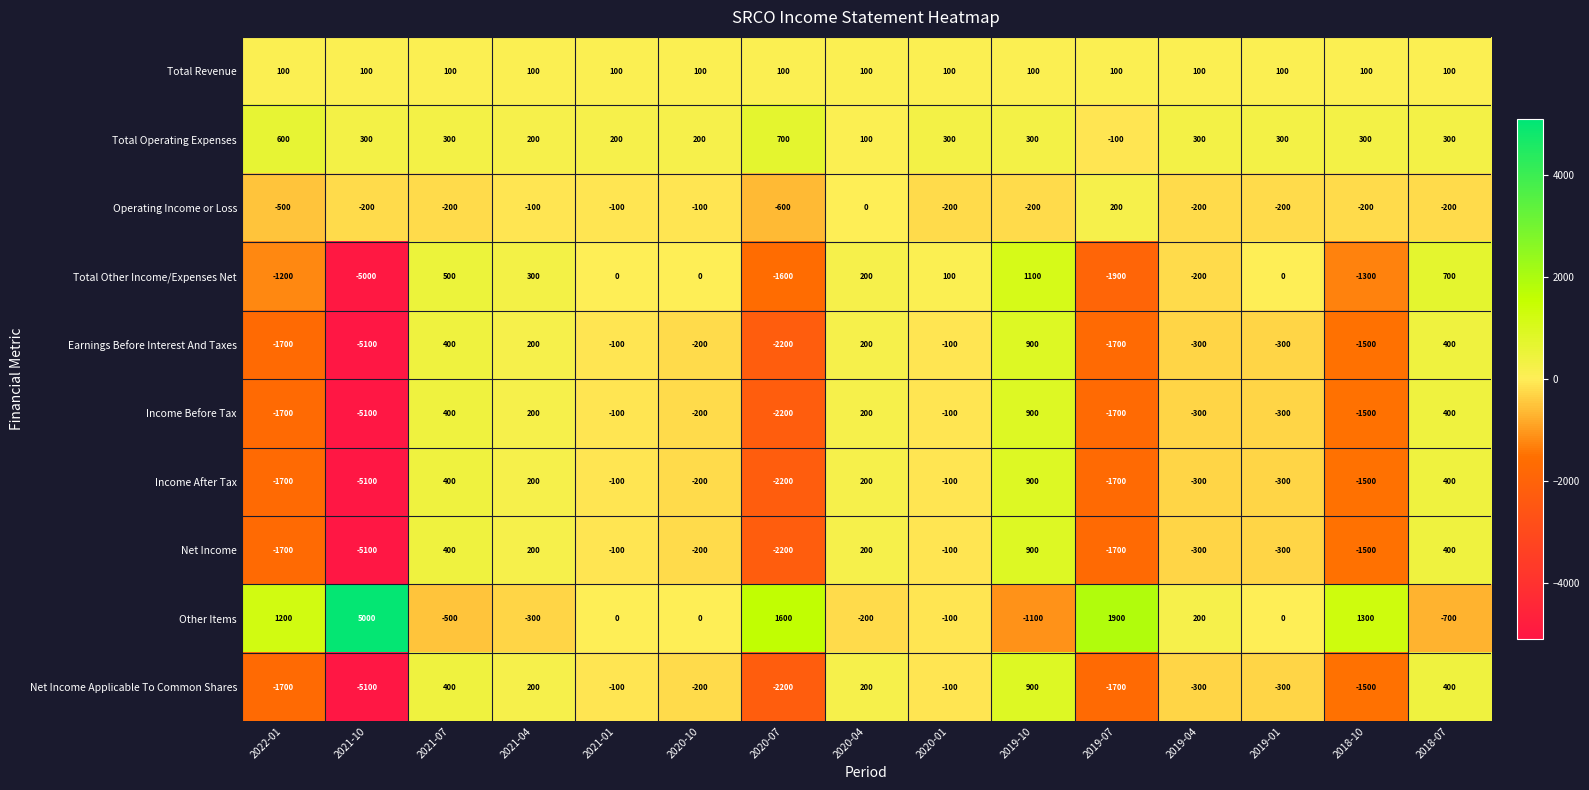

Is the value of Income Before Tax at 2018-07 greater than the value of Other Items at 2021-04?

Yes